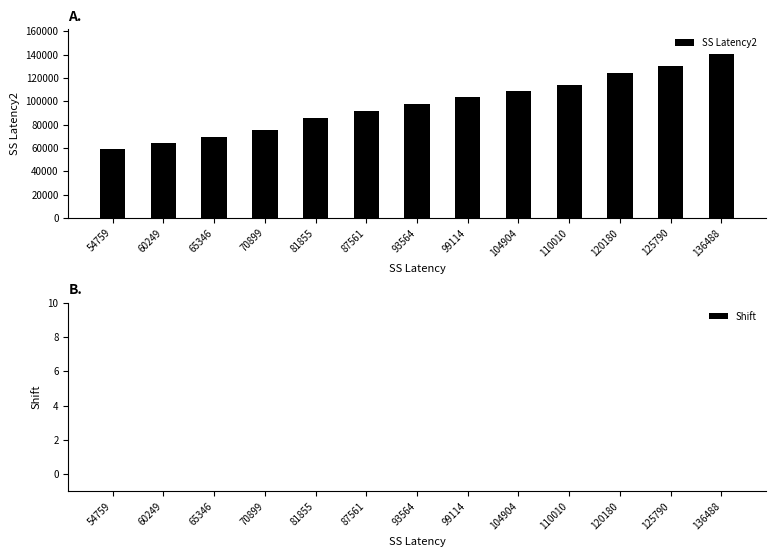

Rank the categories by value from highest to lowest.

136488, 125790, 120180, 110010, 104904, 99114, 93564, 87561, 81855, 70899, 65346, 60249, 54759